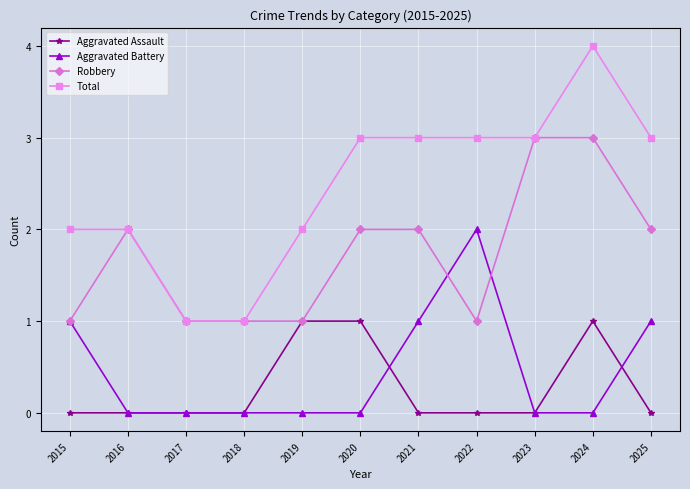

The value of Aggravated Battery at 2025 is 0. True or false?

False